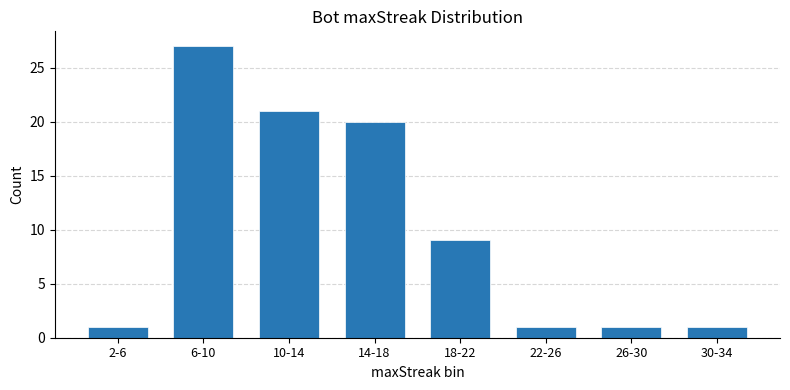

Reading left to right, what are all the values shown in this chart?

2-6=1	6-10=27	10-14=21	14-18=20	18-22=9	22-26=1	26-30=1	30-34=1